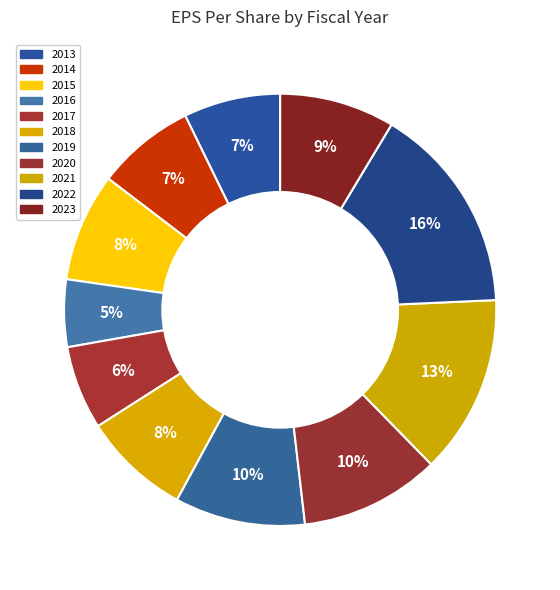

What is the smallest slice in the pie chart?

2016